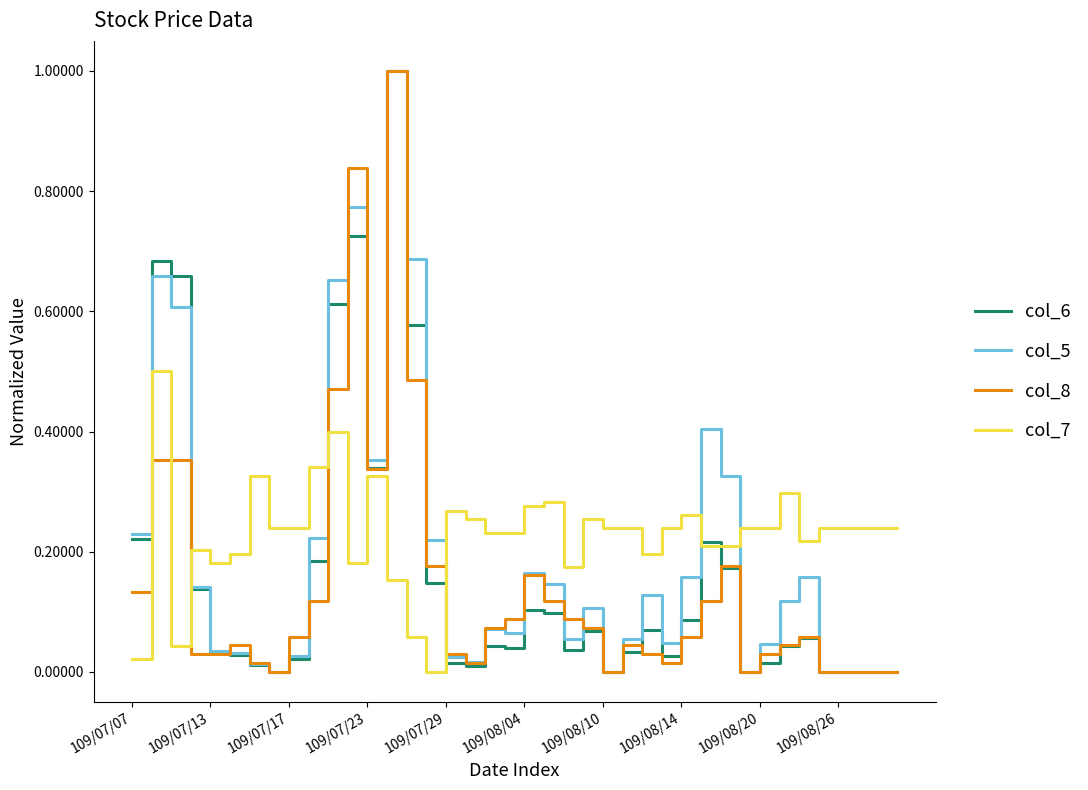

What is the greatest value displayed?

1.0